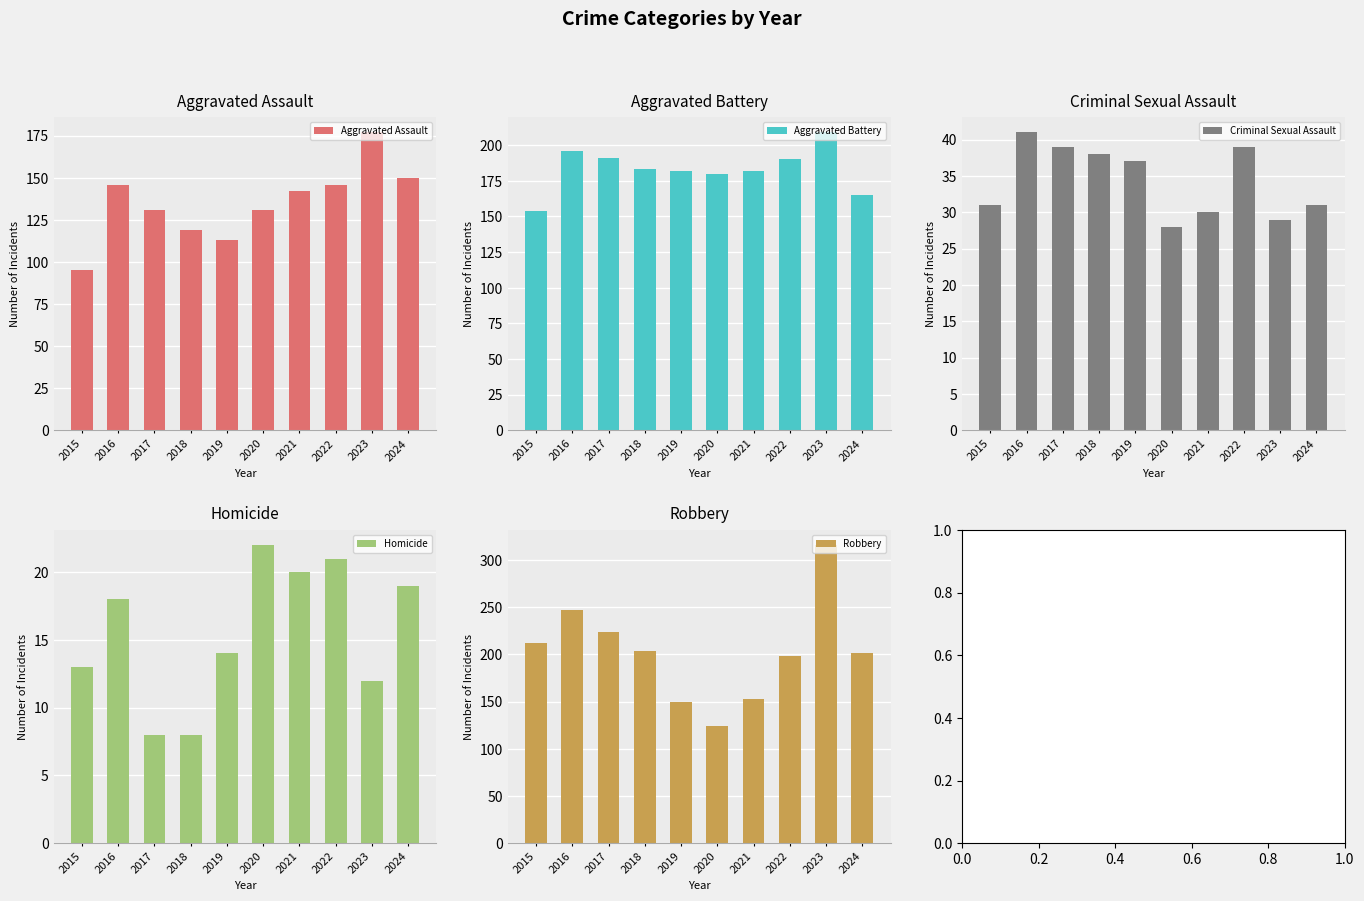

At which label does Aggravated Assault reach its peak?

2023